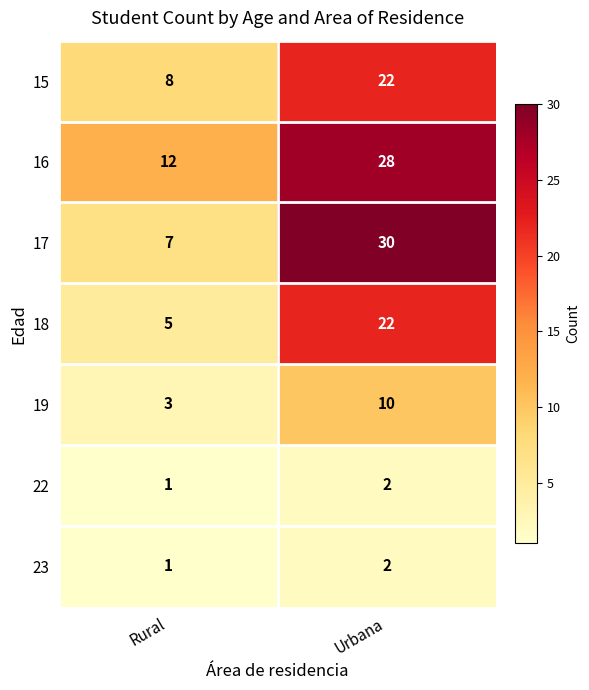

At which category does the chart reach its peak across all series?

Urbana